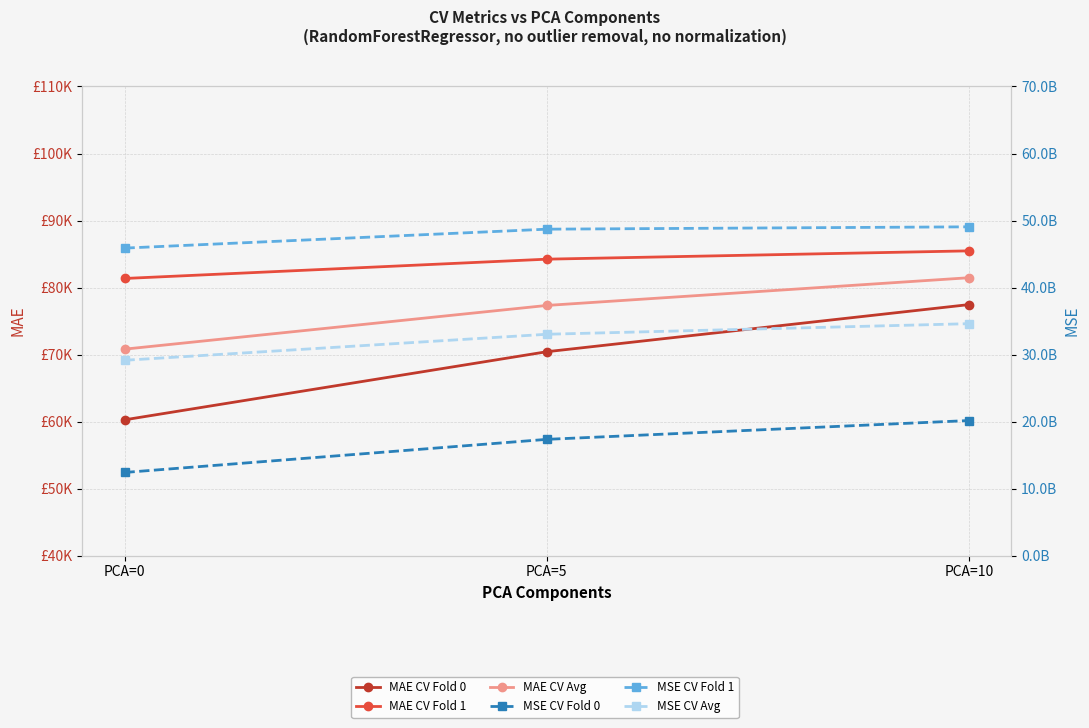

Rank the series at PCA=10 from lowest to highest value.

MAE CV Fold 0, MAE CV Avg, MAE CV Fold 1, MSE CV Fold 0, MSE CV Avg, MSE CV Fold 1